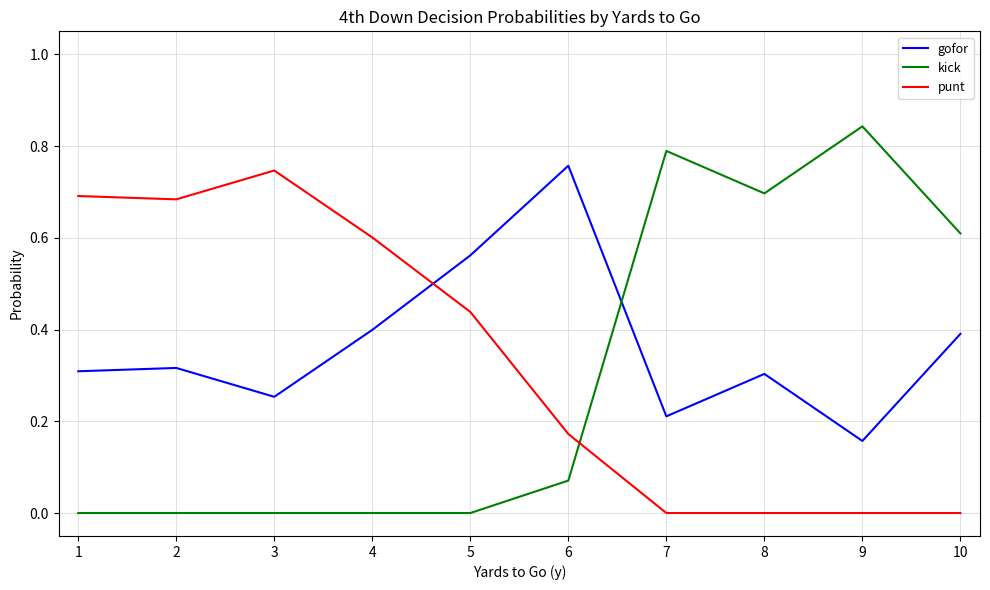

What is the total value across all series at 9?

1.0